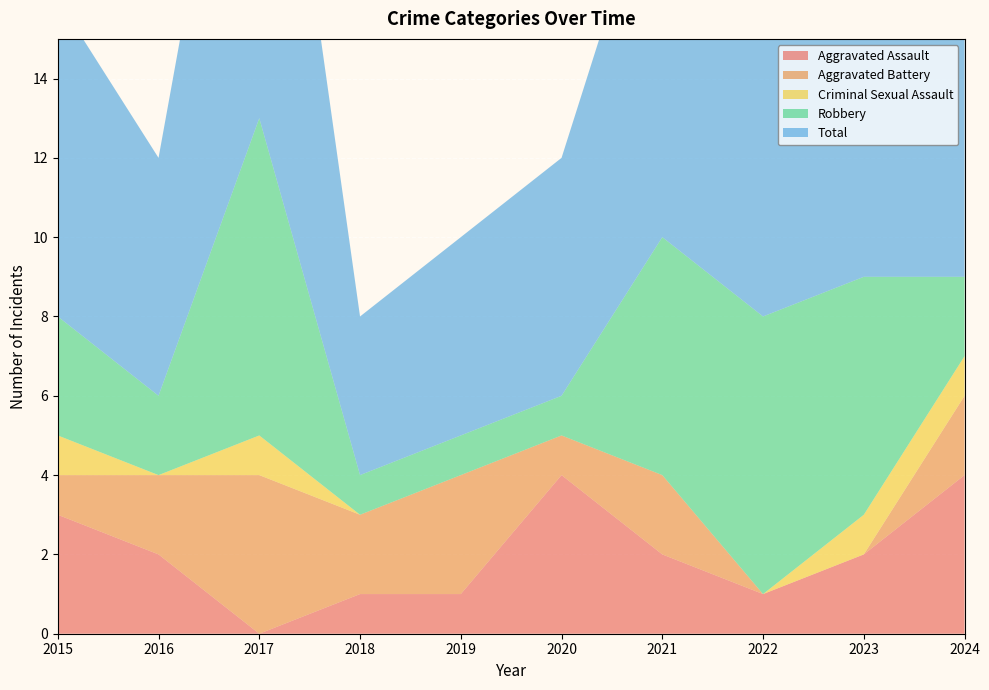

Reading left to right, what are all the values shown in this chart?

Aggravated Assault: 2015=3	2016=2	2017=0	2018=1	2019=1	2020=4	2021=2	2022=1	2023=2	2024=4
Aggravated Battery: 2015=1	2016=2	2017=4	2018=2	2019=3	2020=1	2021=2	2022=0	2023=0	2024=2
Criminal Sexual Assault: 2015=1	2016=0	2017=1	2018=0	2019=0	2020=0	2021=0	2022=0	2023=1	2024=1
Robbery: 2015=3	2016=2	2017=8	2018=1	2019=1	2020=1	2021=6	2022=7	2023=6	2024=2
Total: 2015=8	2016=6	2017=13	2018=4	2019=5	2020=6	2021=10	2022=8	2023=10	2024=9